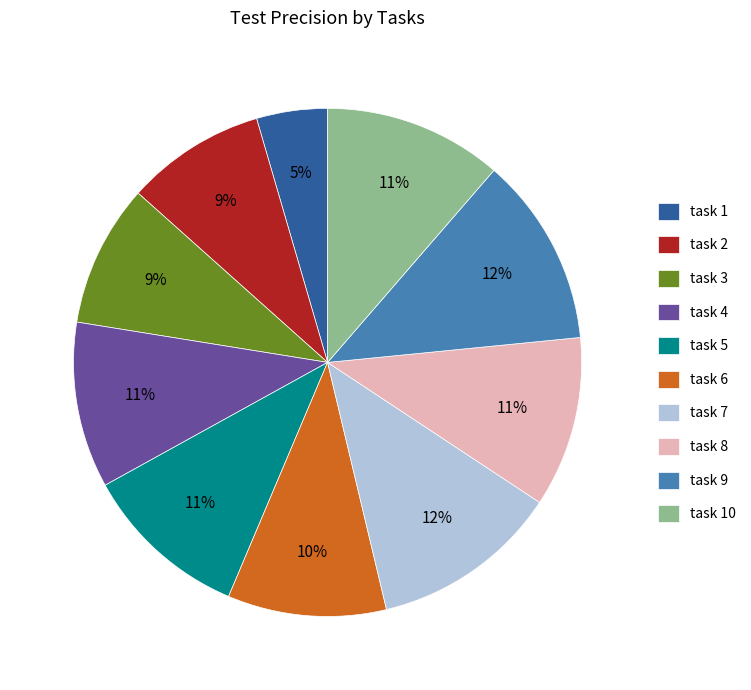

Is the sum of task 2 and task 8 greater than half?

No